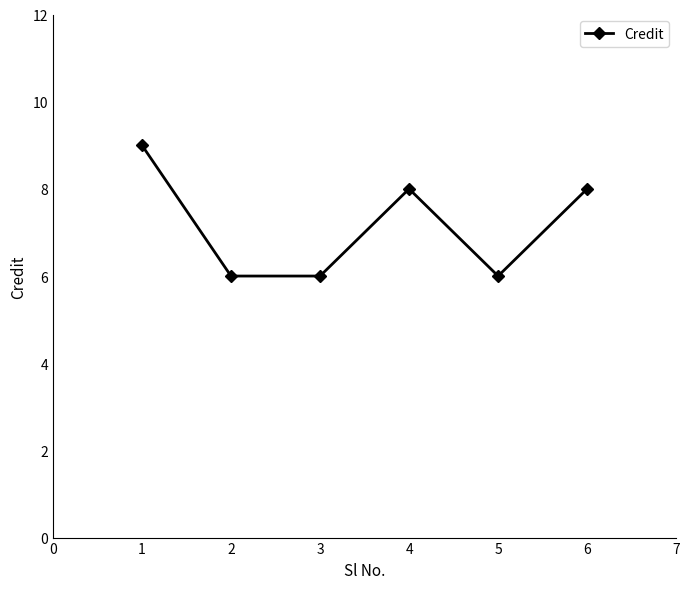

What is the difference between the maximum and minimum values?

3